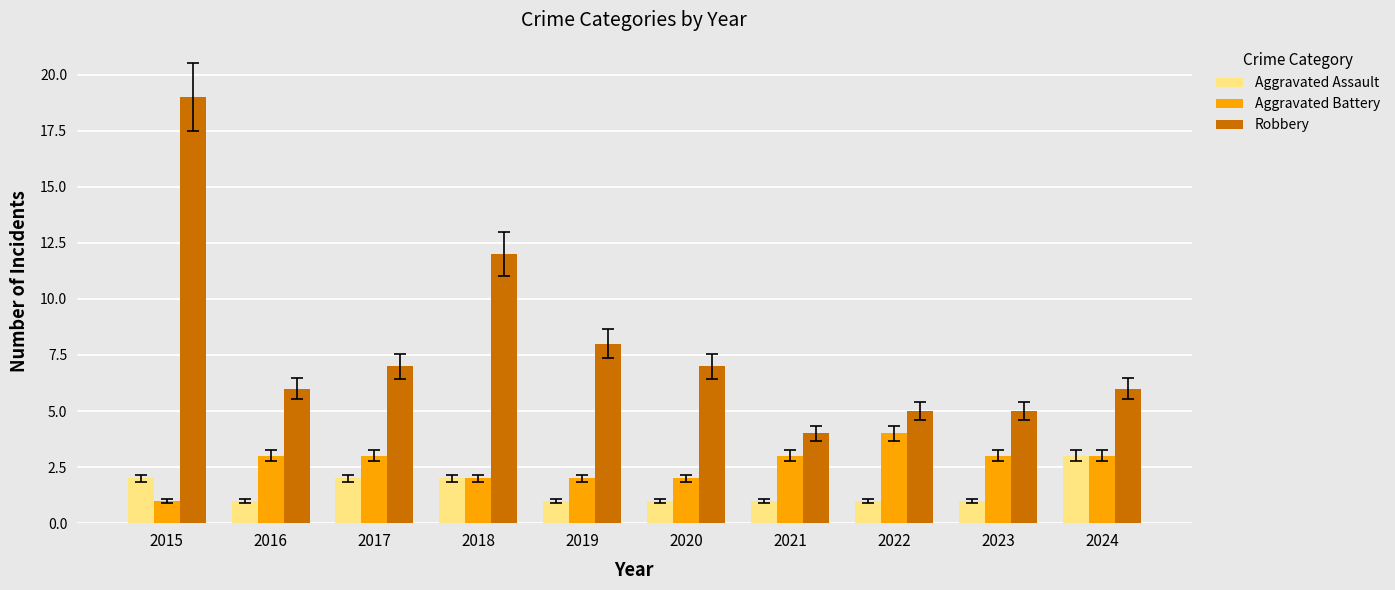

Reading left to right, list all the values displayed in this chart.

Aggravated Assault: 2015=2	2016=1	2017=2	2018=2	2019=1	2020=1	2021=1	2022=1	2023=1	2024=3
Aggravated Battery: 2015=1	2016=3	2017=3	2018=2	2019=2	2020=2	2021=3	2022=4	2023=3	2024=3
Robbery: 2015=19	2016=6	2017=7	2018=12	2019=8	2020=7	2021=4	2022=5	2023=5	2024=6